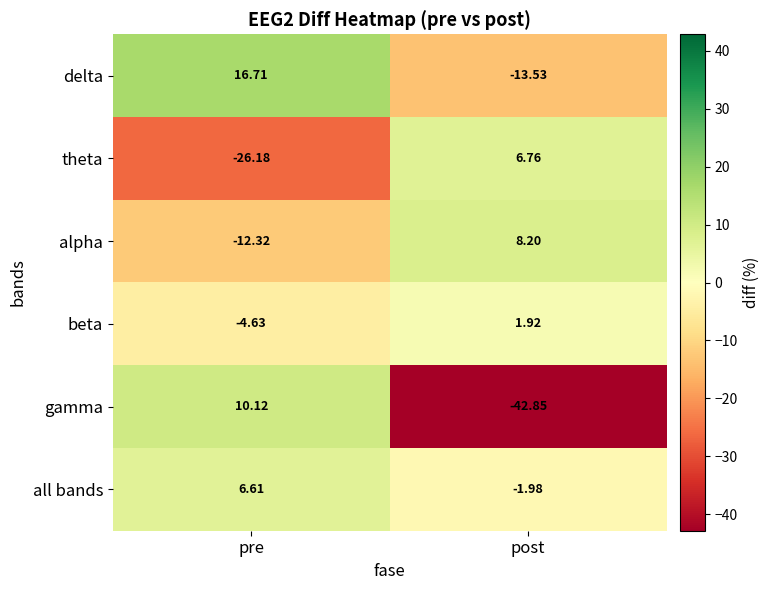

How many data points does each series have?

2